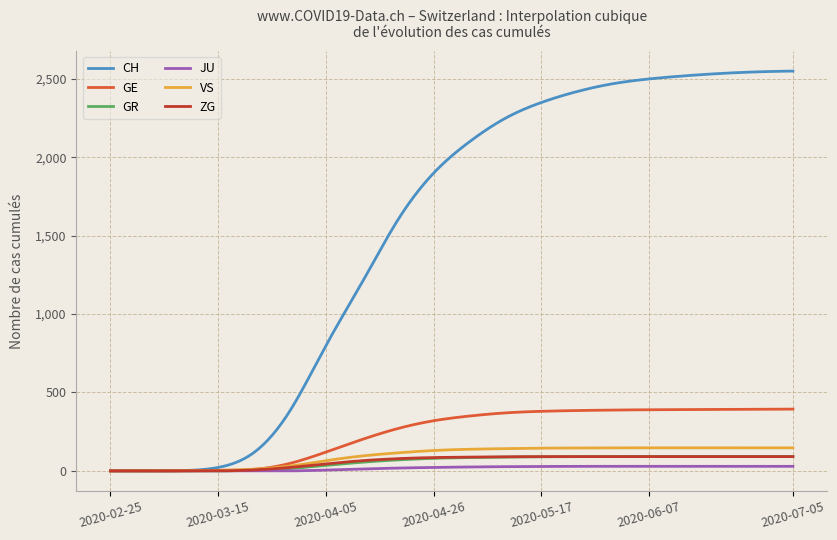

Which series has the widest spread of values?

CH